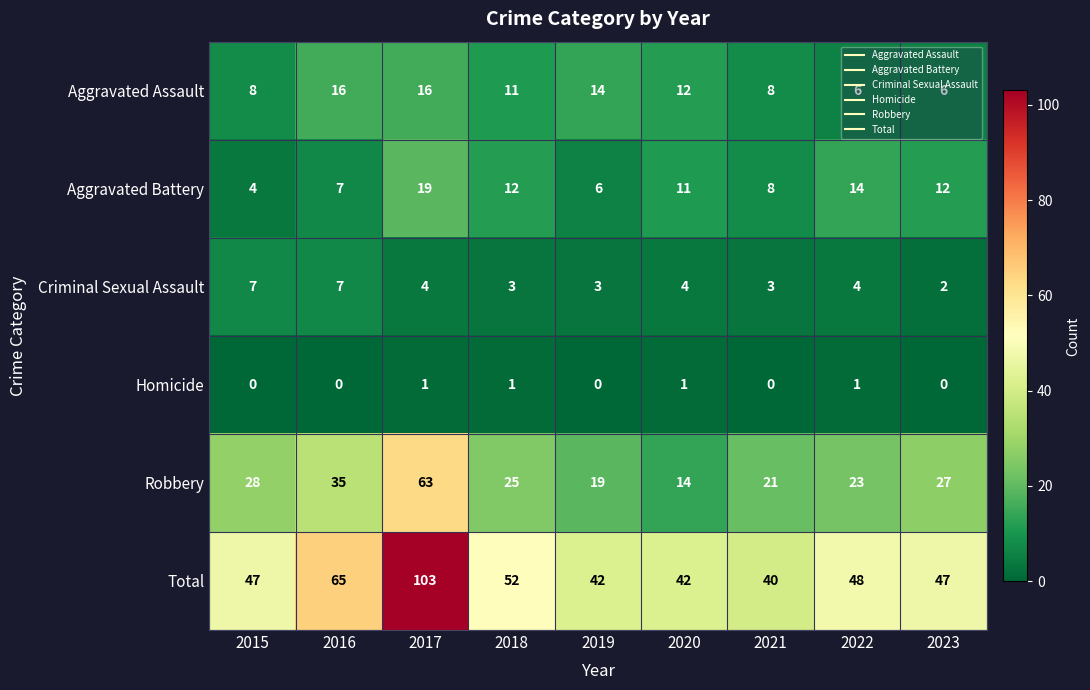

At which category does the chart reach its peak across all series?

2017